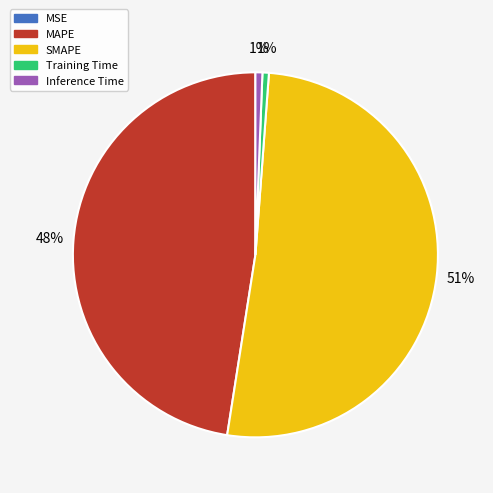

Which category has the biggest portion of the pie?

SMAPE